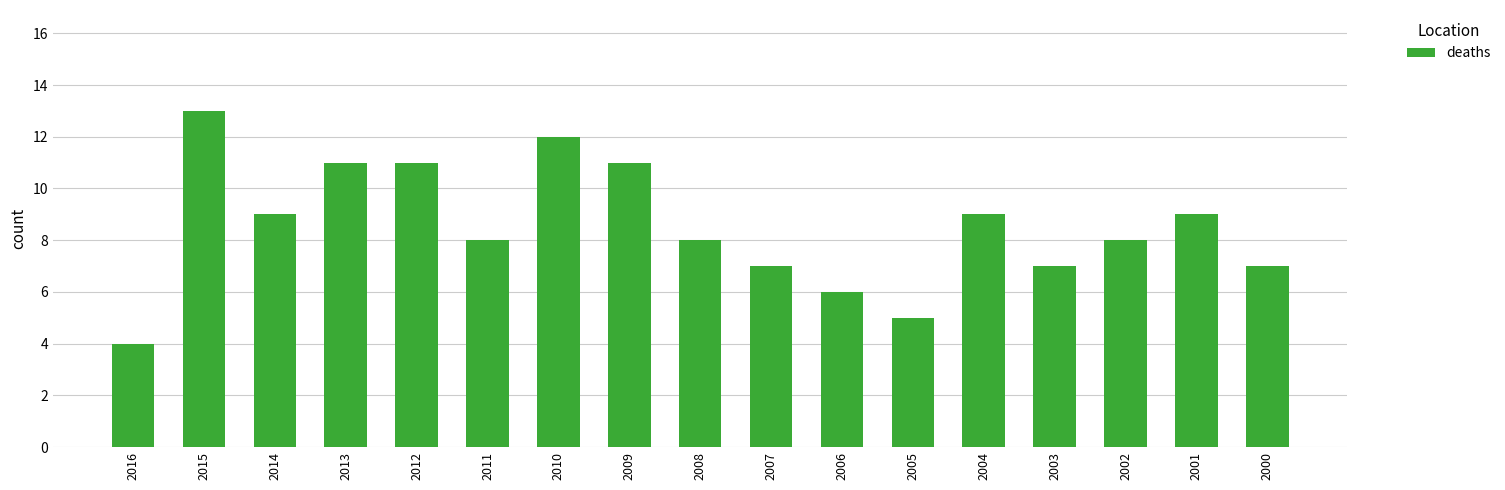

At which category does the chart reach its peak across all series?

2015